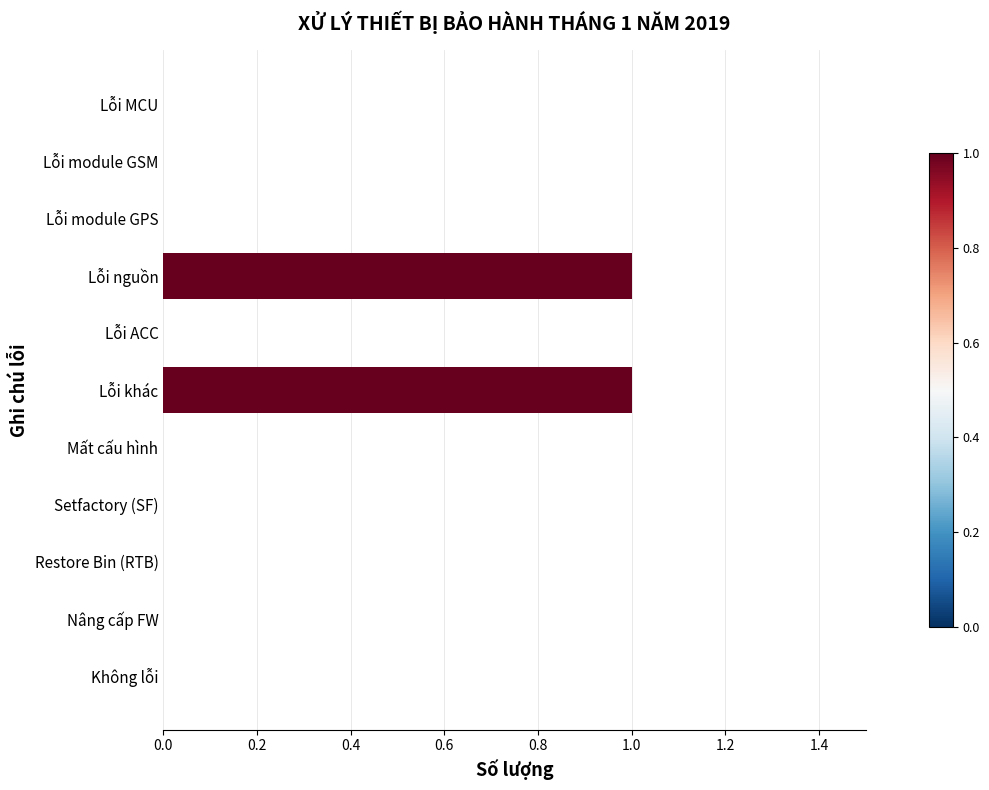

Reading top to bottom, what are all the values shown in this chart?

Lỗi MCU=0	Lỗi module GSM=0	Lỗi module GPS=0	Lỗi nguồn=1	Lỗi ACC=0	Lỗi khác=1	Mất cấu hình=0	Setfactory (SF)=0	Restore Bin (RTB)=0	Nâng cấp FW=0	Không lỗi=0